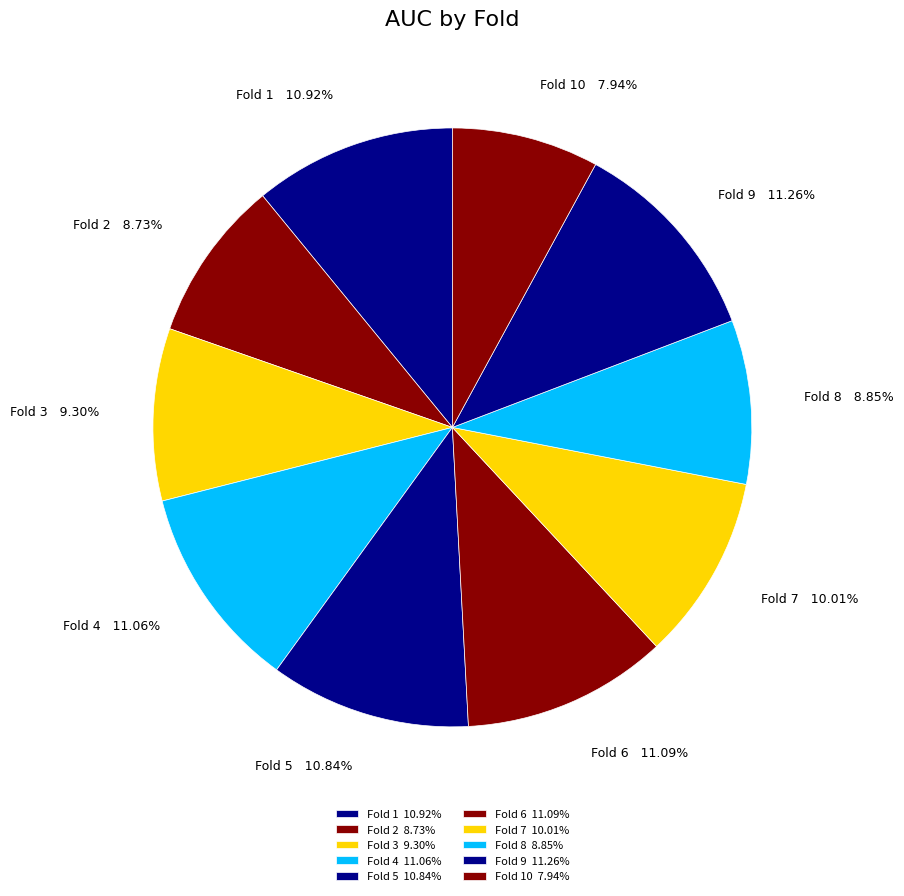

How many slices are in this pie chart?

10